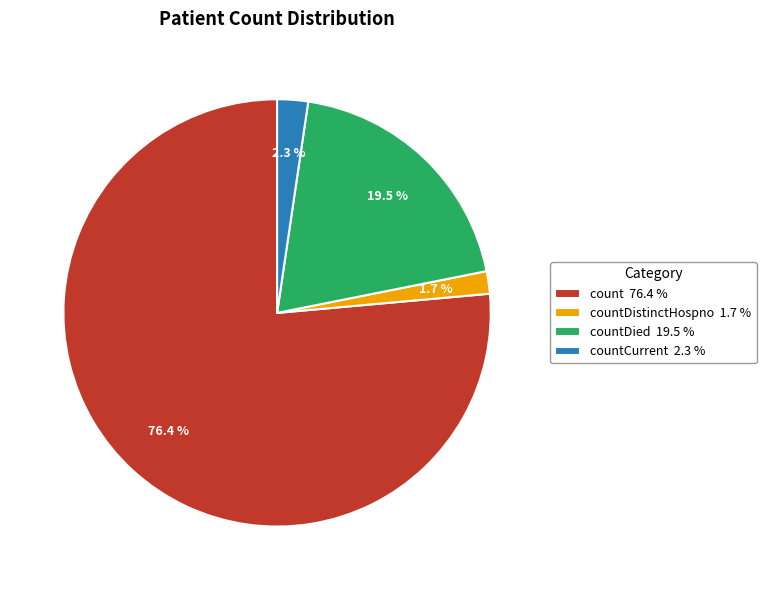

What is the majority slice?

count 76.4 %